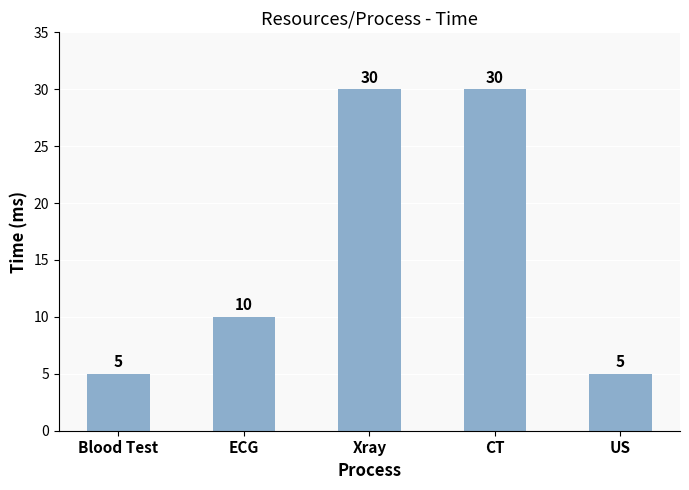

What is the difference between the second highest and minimum values?

25